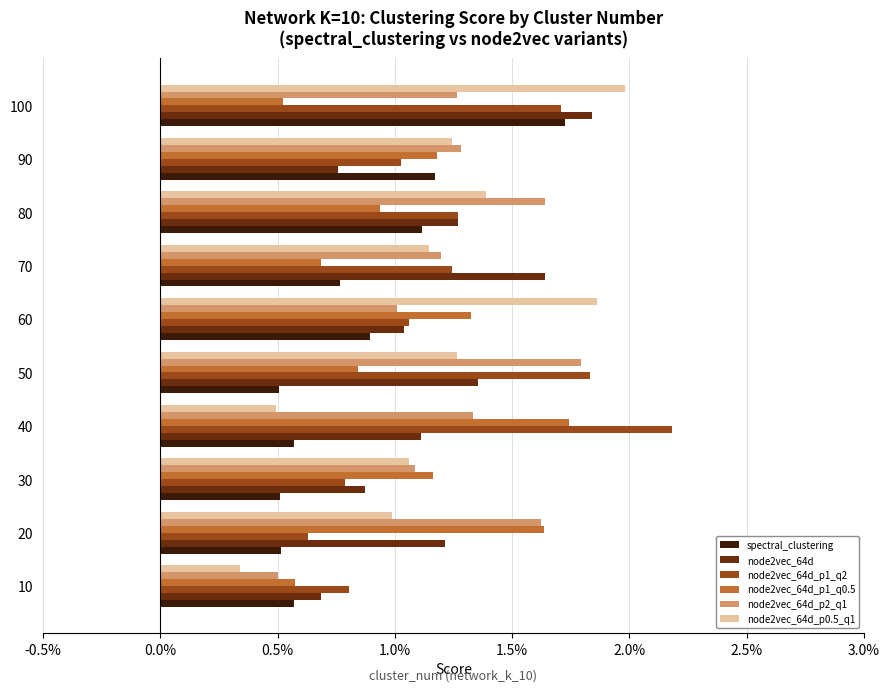

What are all the series names shown in the legend?

spectral_clustering, node2vec_64d, node2vec_64d_p1_q2, node2vec_64d_p1_q0.5, node2vec_64d_p2_q1, node2vec_64d_p0.5_q1